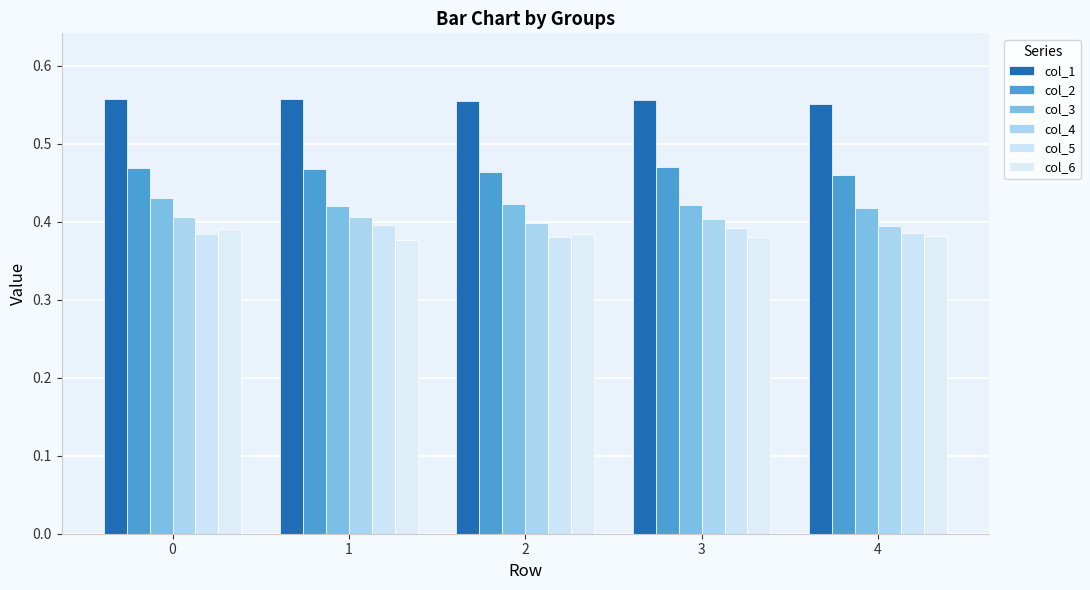

Is the value of col_1 at 3 greater than the value of col_5 at 4?

Yes